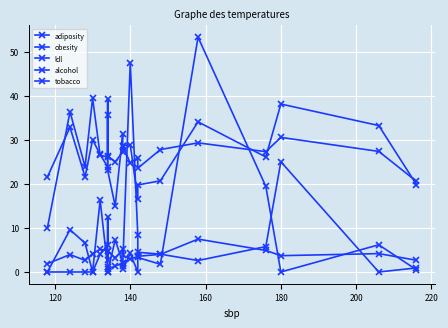

Which series has the largest total across all categories?

adiposity